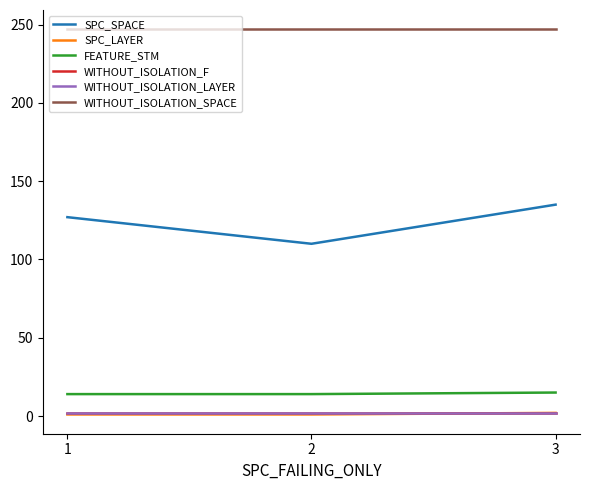

Read the SPC_SPACE value at 1, to the nearest 10.

130